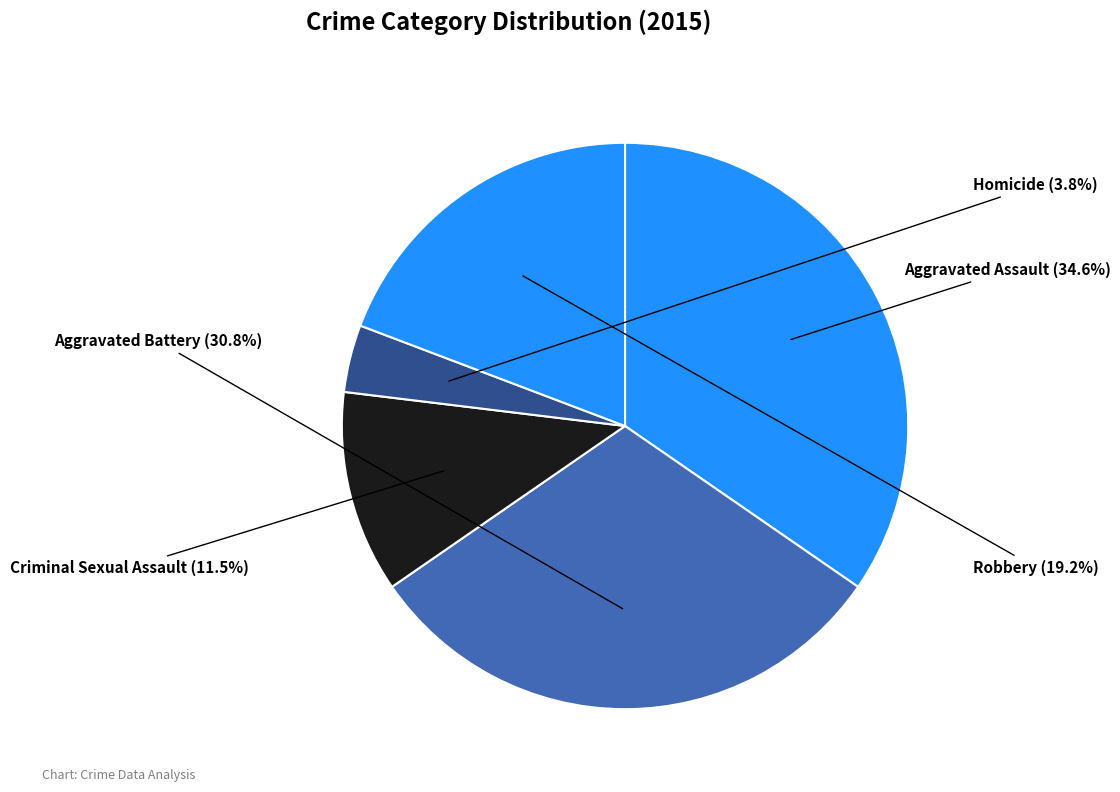

Rank the categories by value from lowest to highest.

Homicide, Criminal Sexual Assault, Robbery, Aggravated Battery, Aggravated Assault